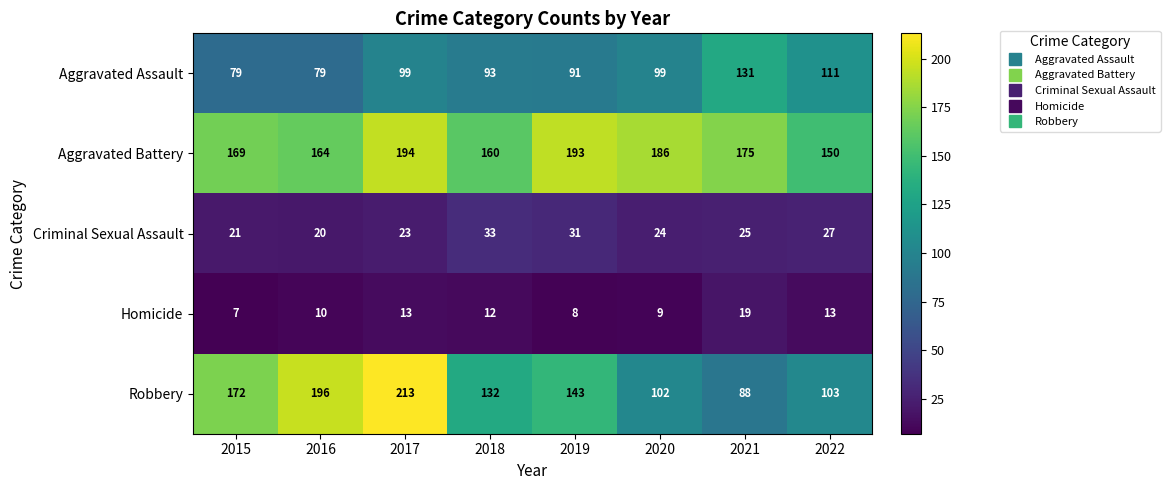

The value of Aggravated Battery at 2018 is 254. True or false?

False